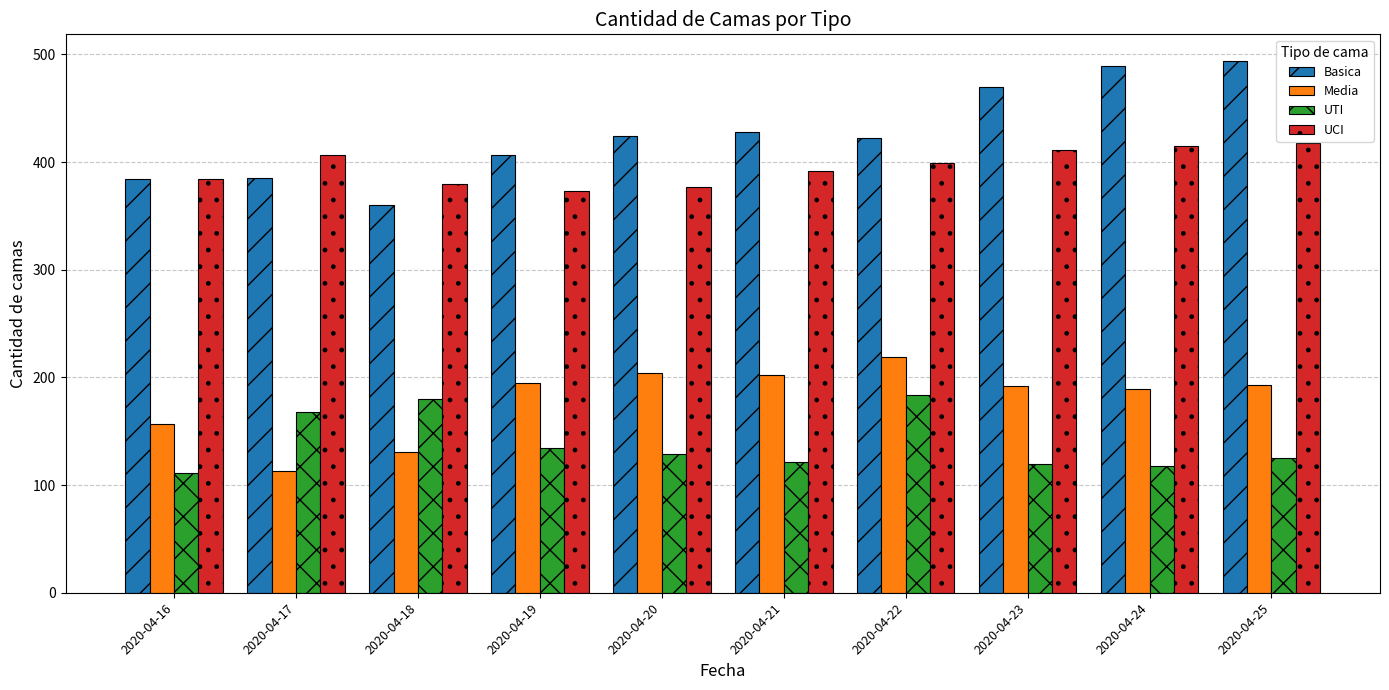

The UCI series shows 377 at 2020-04-20. True or false?

True